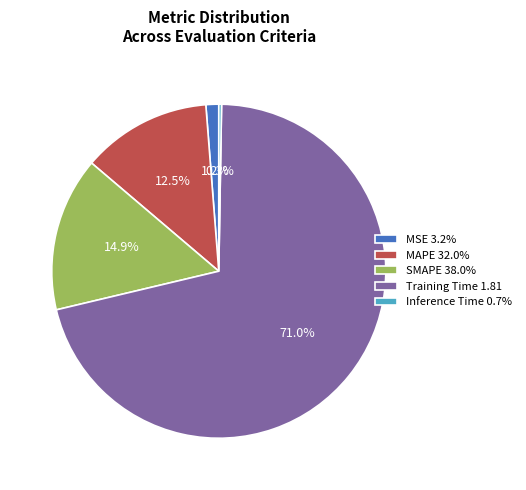

What portion of the pie excludes MSE 3.2%?

98.8%